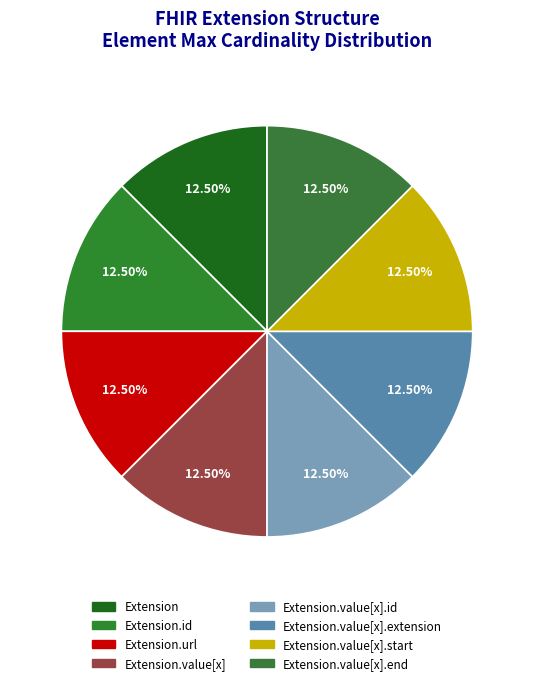

What is the largest slice in the pie chart?

Extension.url